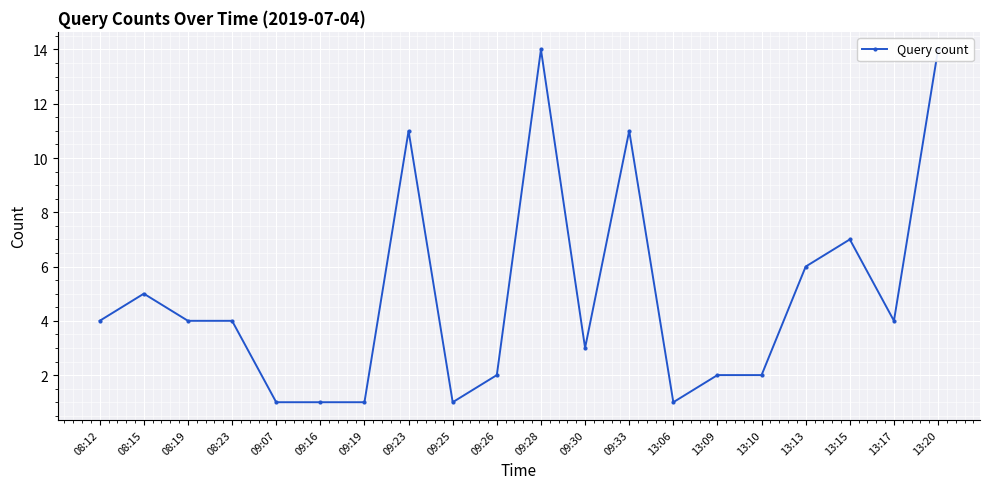

At which category does the data reach its first local valley?

09:25